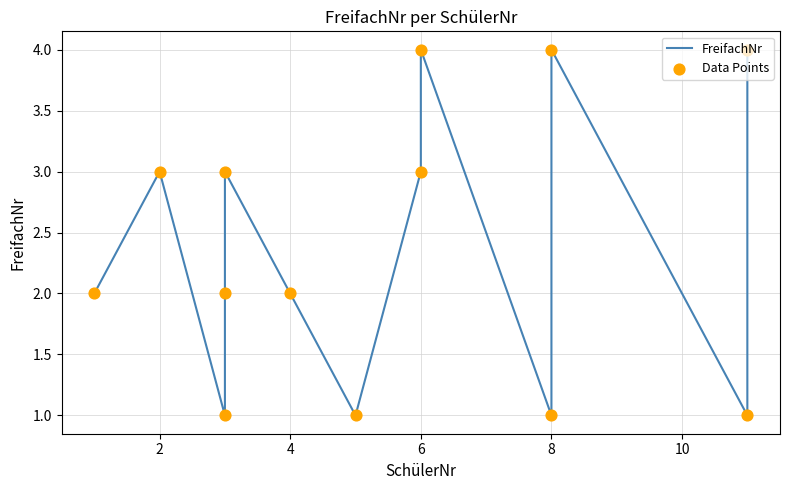

At which category is the sum across all series the highest?

6